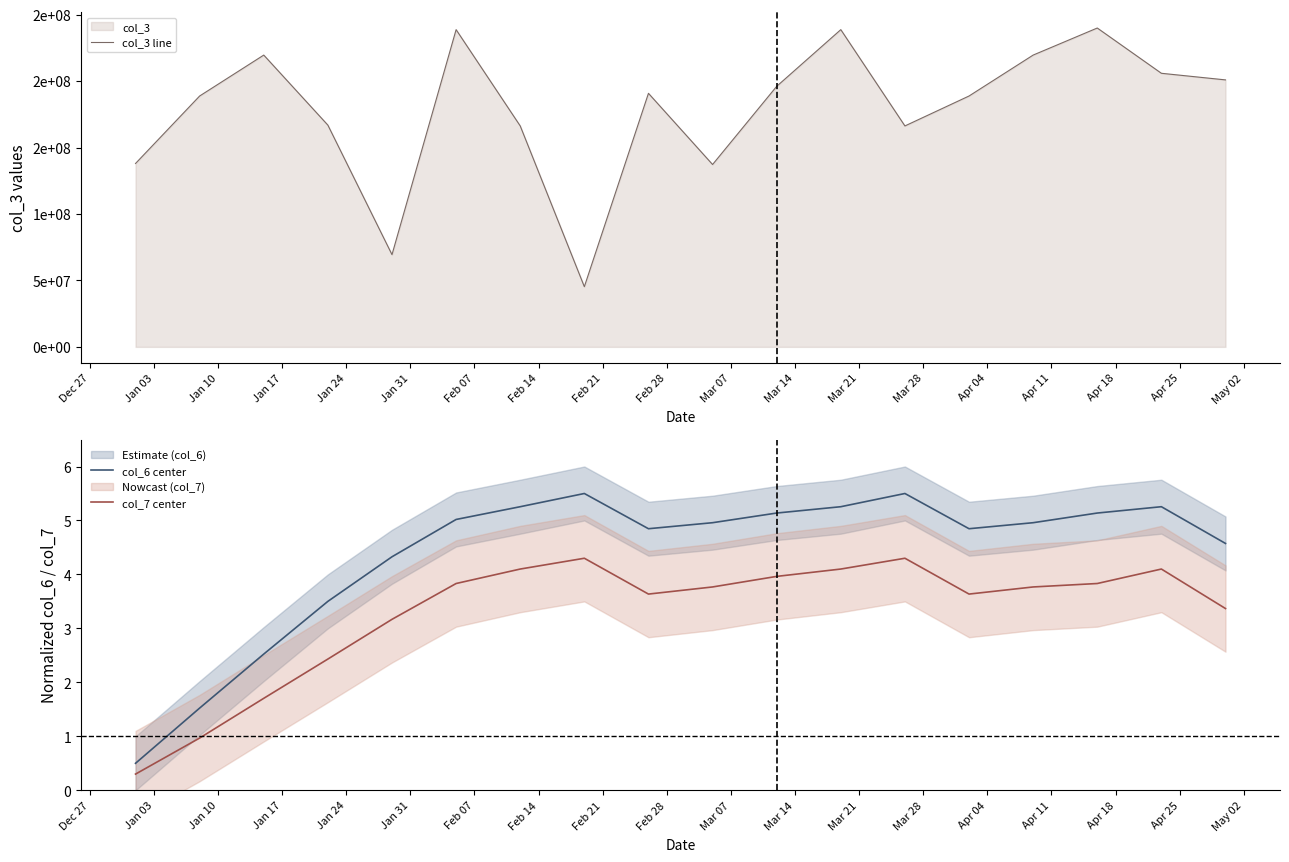

True or false: col_7 center has more than 2 points higher than both neighbors.

True